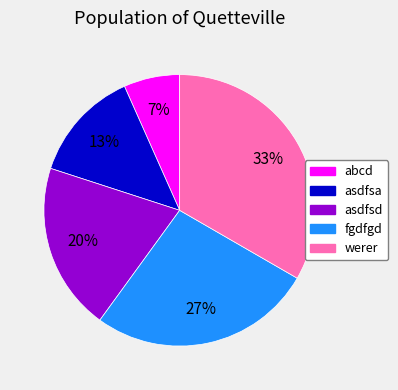

To the nearest percent, what portion does fgdfgd represent?

27%